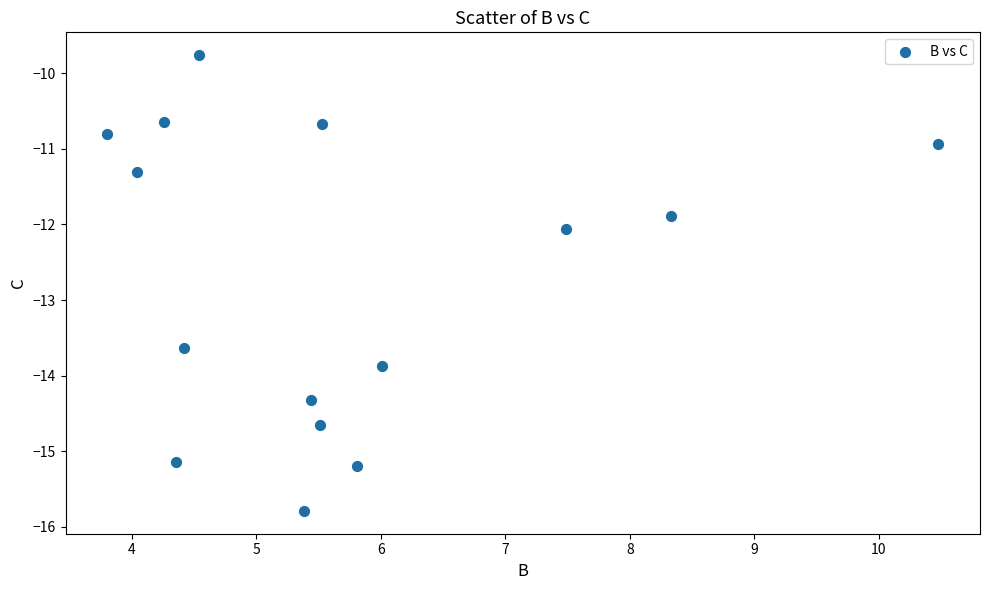

What is the range of X values (max minus min)?

6.7